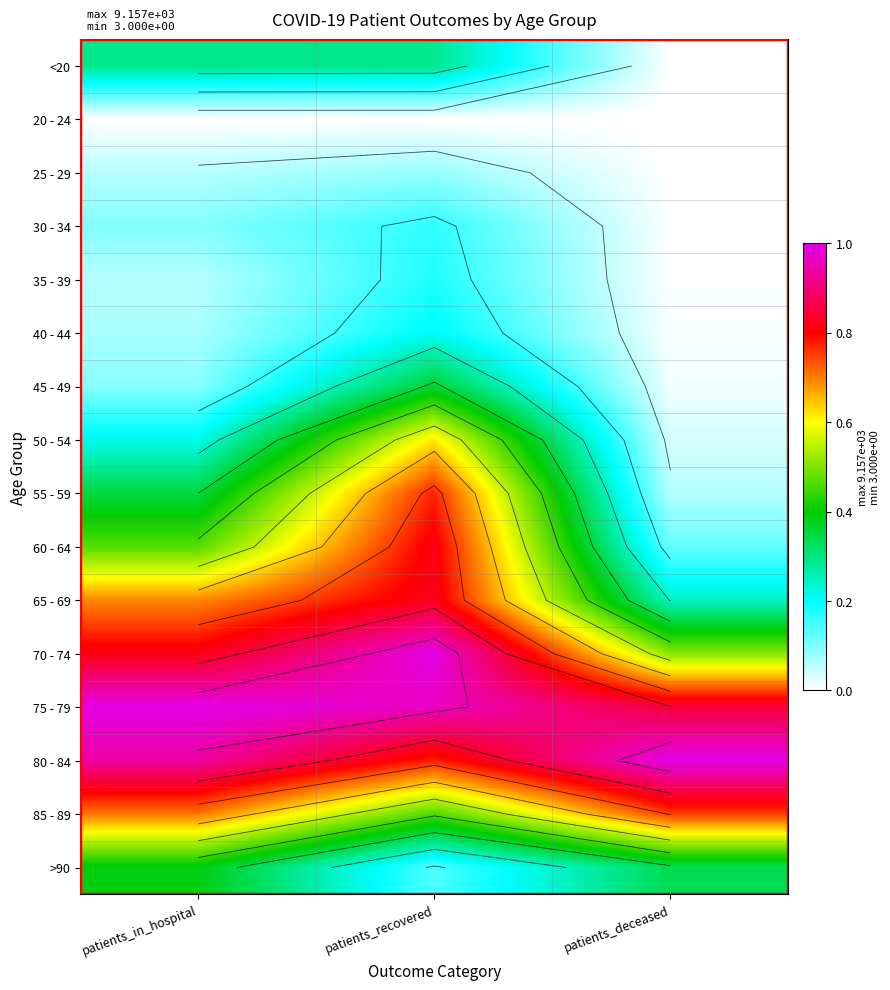

Which series has the widest spread of values?

55 - 59